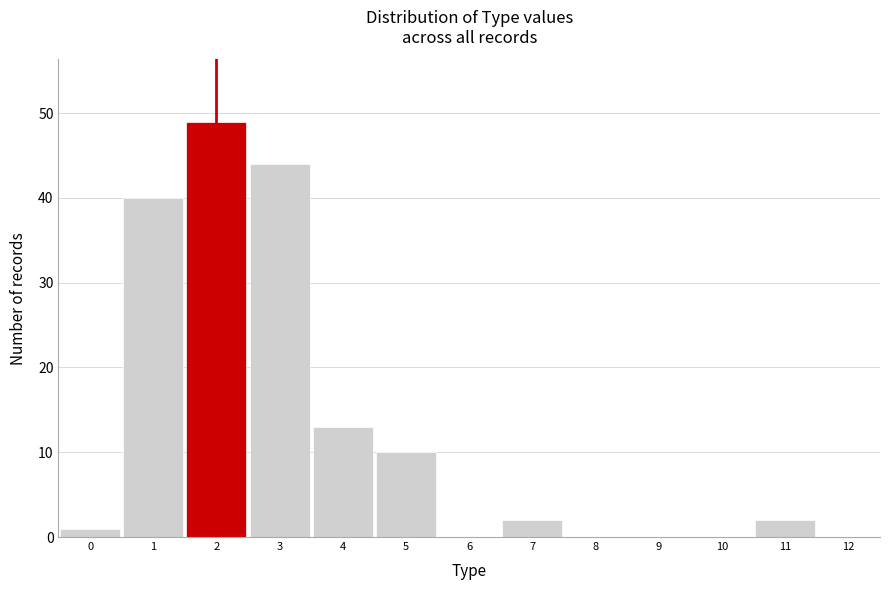

Reading left to right, transcribe this chart: for each bar, give the range it covers on the x-axis and its height. The values are not printed on the chart, so give them approximately, as read against the axis.

-0.5 to 0.5: 1
0.5 to 1.5: 40
1.5 to 2.5: 49
2.5 to 3.5: 44
3.5 to 4.5: 13
4.5 to 5.5: 10
5.5 to 6.5: 0
6.5 to 7.5: 2
7.5 to 8.5: 0
8.5 to 9.5: 0
9.5 to 10.5: 0
10.5 to 11.5: 2